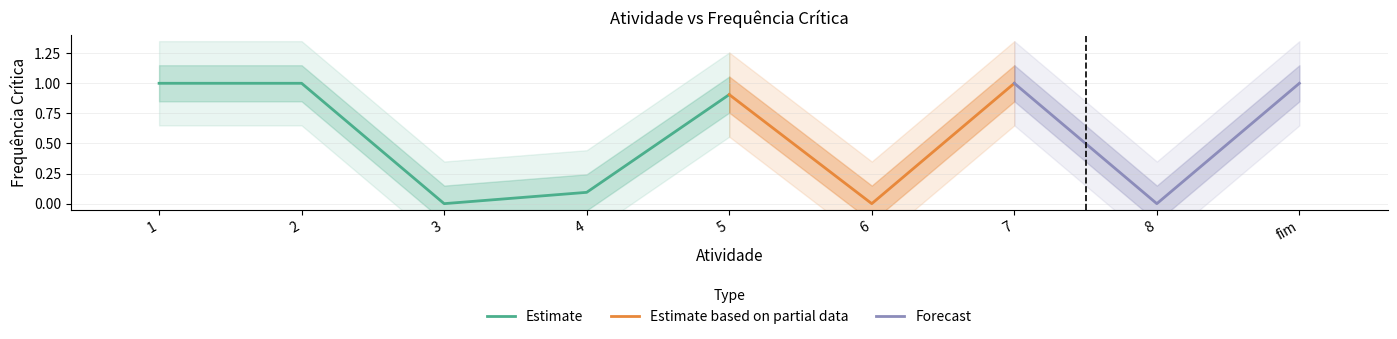

Does the chart contain stacked bars?

No